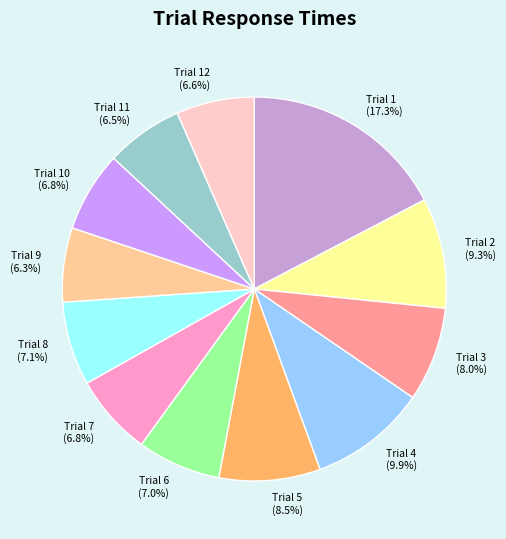

What is the ratio of the value at Trial 6 to the value at Trial 12?

1.1